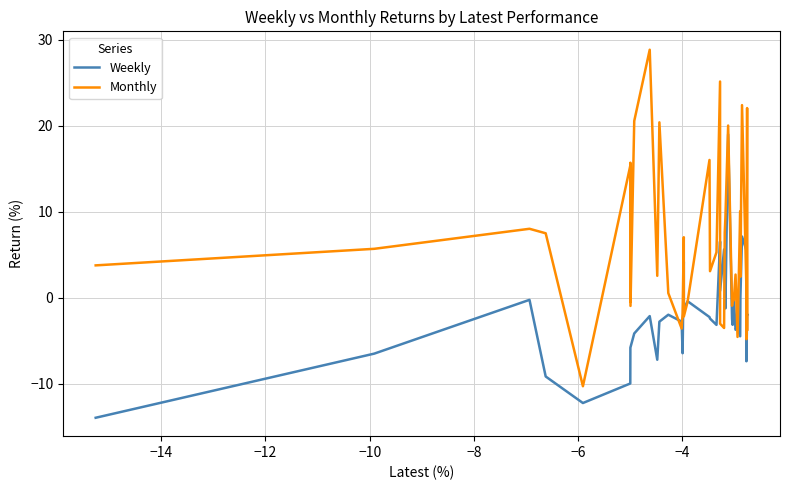

What is the difference between the second highest and minimum values in the Weekly series?

21.1